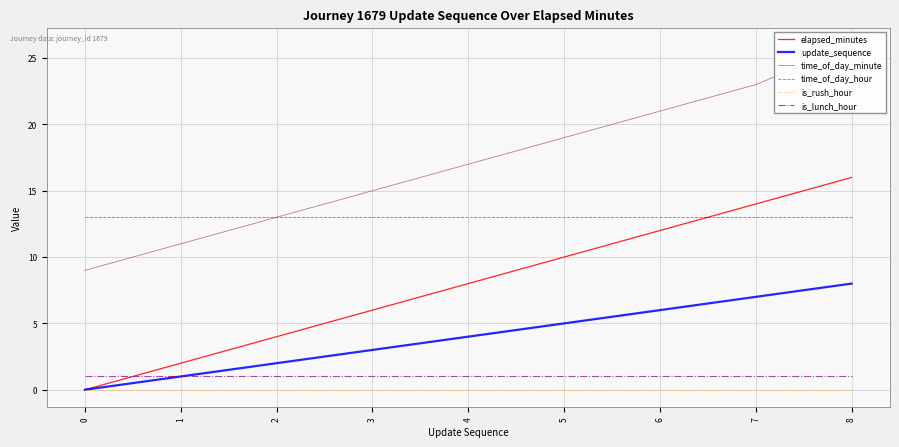

What value does the elapsed_minutes series have at 3?

6